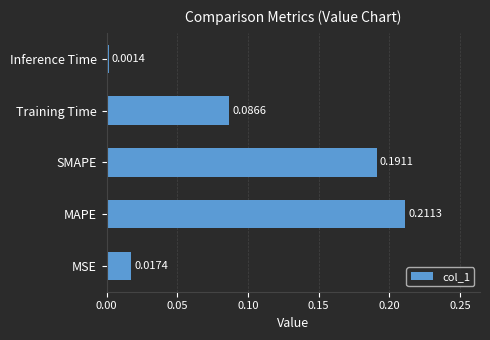

What is the sum of all values?

0.5